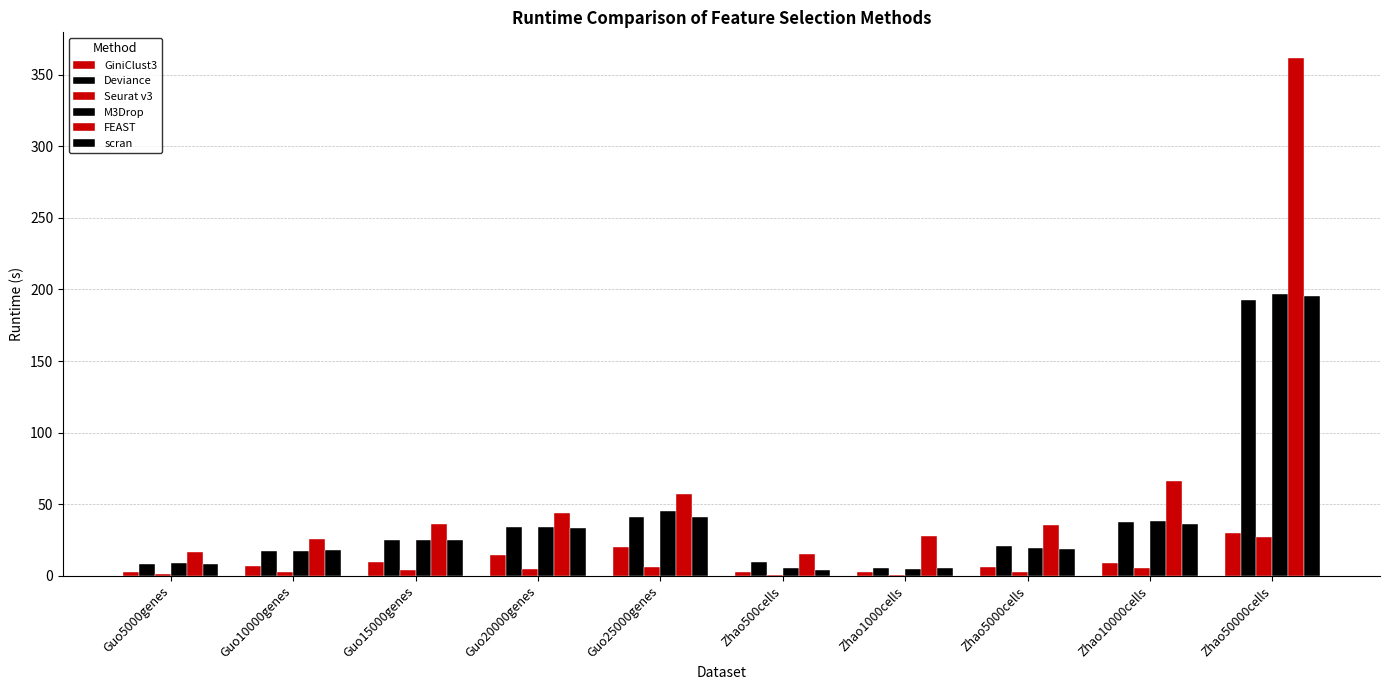

Are the bars horizontal?

No